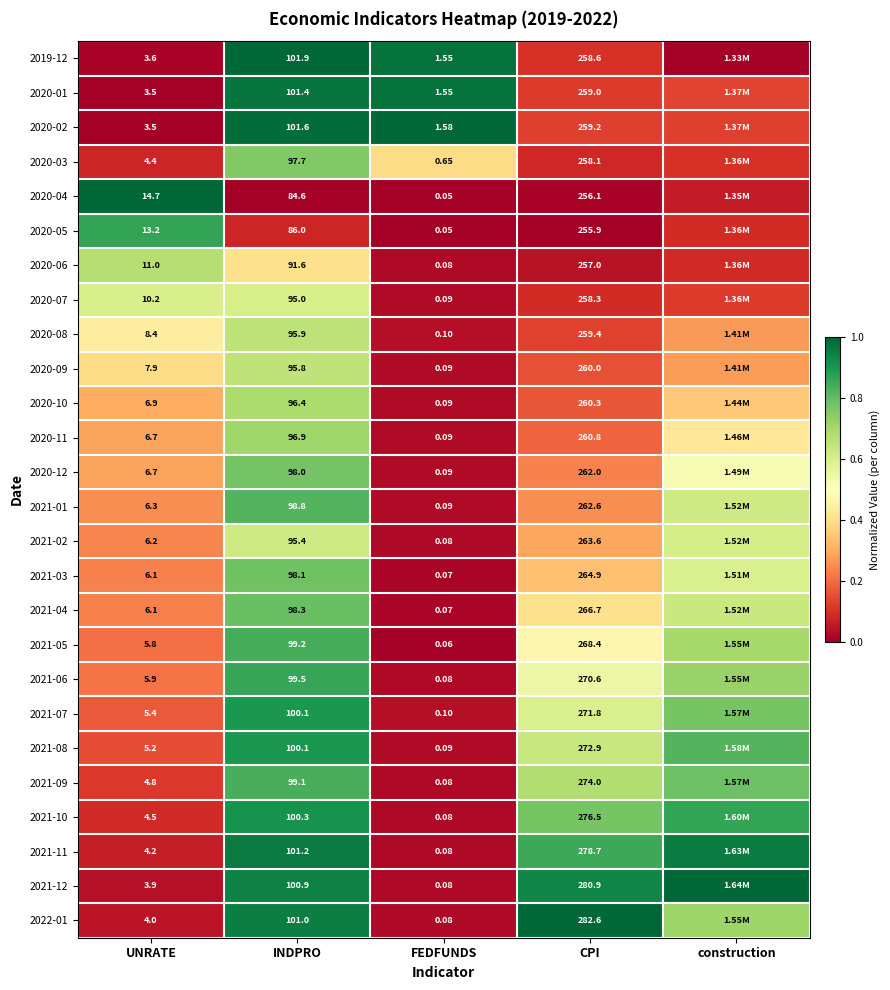

Is the value of 2020-03 at FEDFUNDS greater than the value of 2020-02 at FEDFUNDS?

No